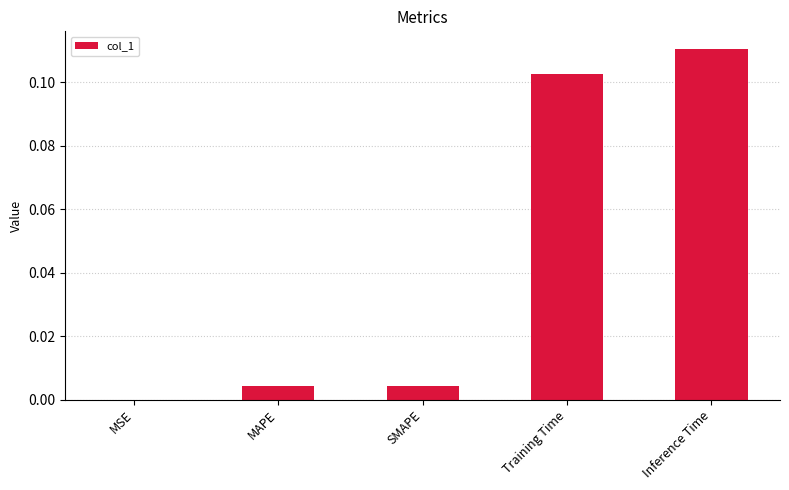

Which has a higher value, Inference Time or MSE?

Inference Time